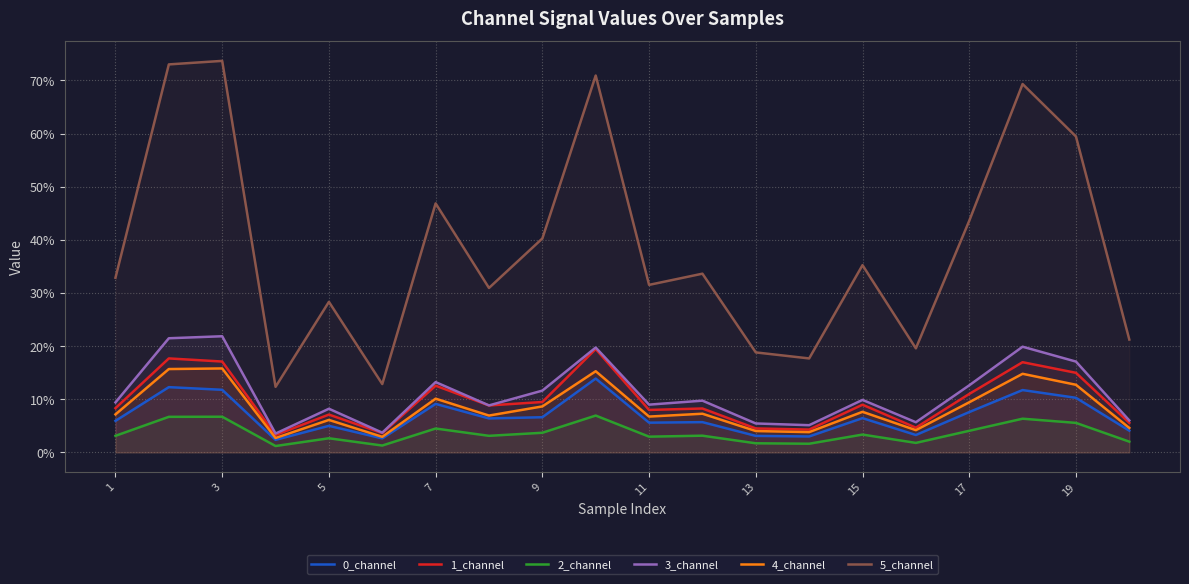

At how many categories does at least one series exceed 0?

20